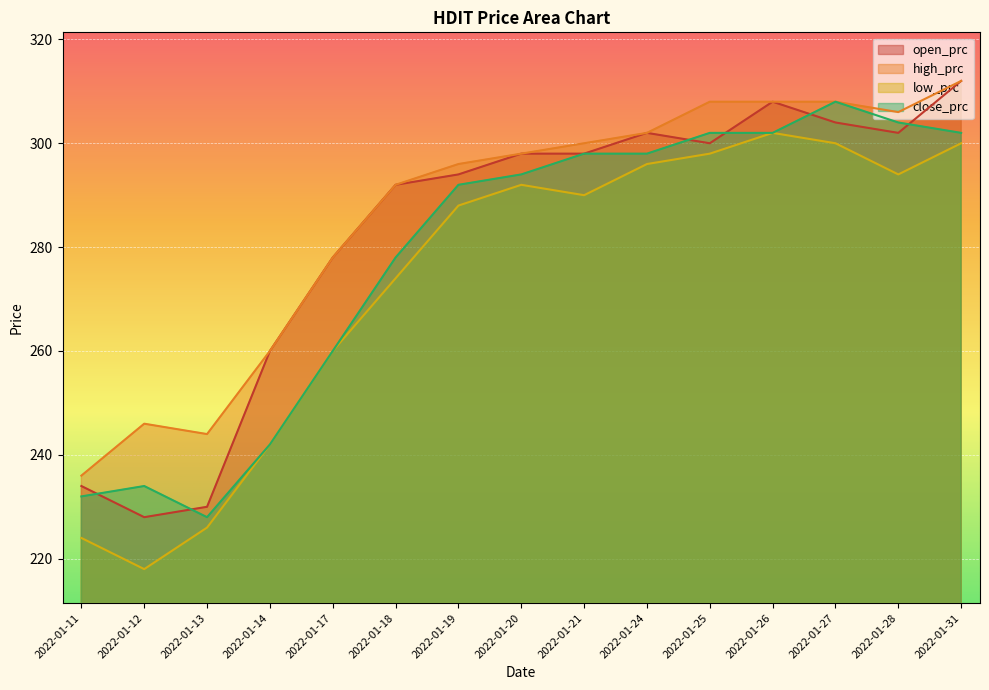

What is the approximate value of close_prc at 2022-01-13?

228